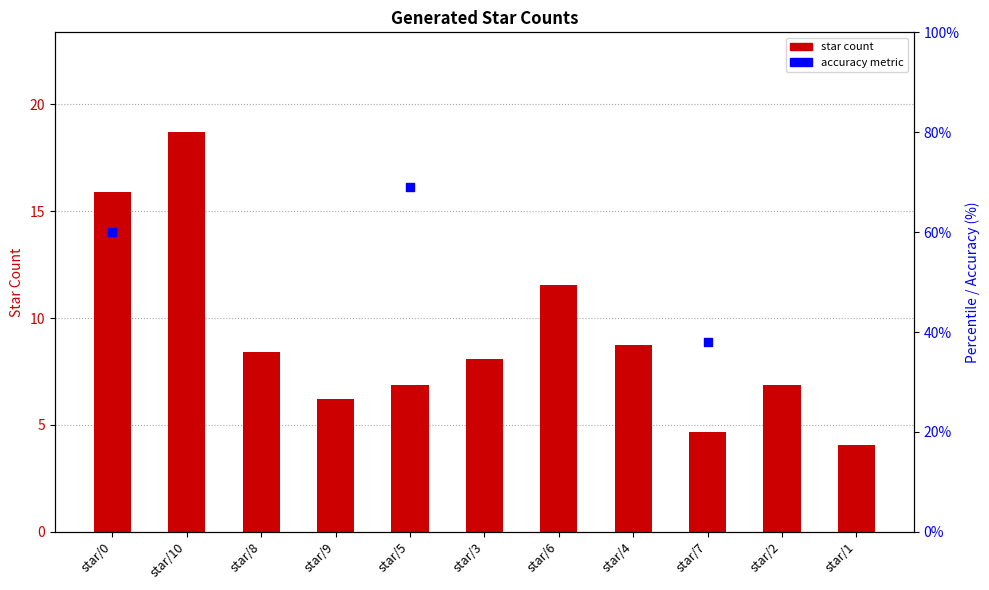

Between star/8 and star/4, which is larger?

star/4